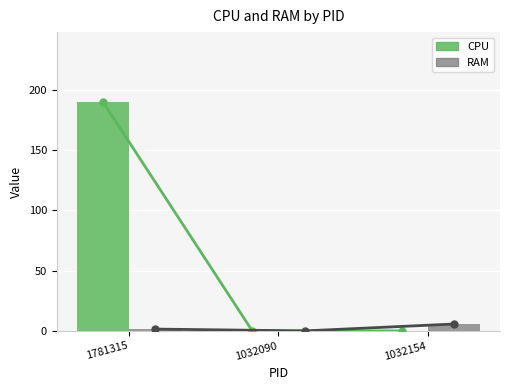

At which label does RAM reach its minimum?

1032090